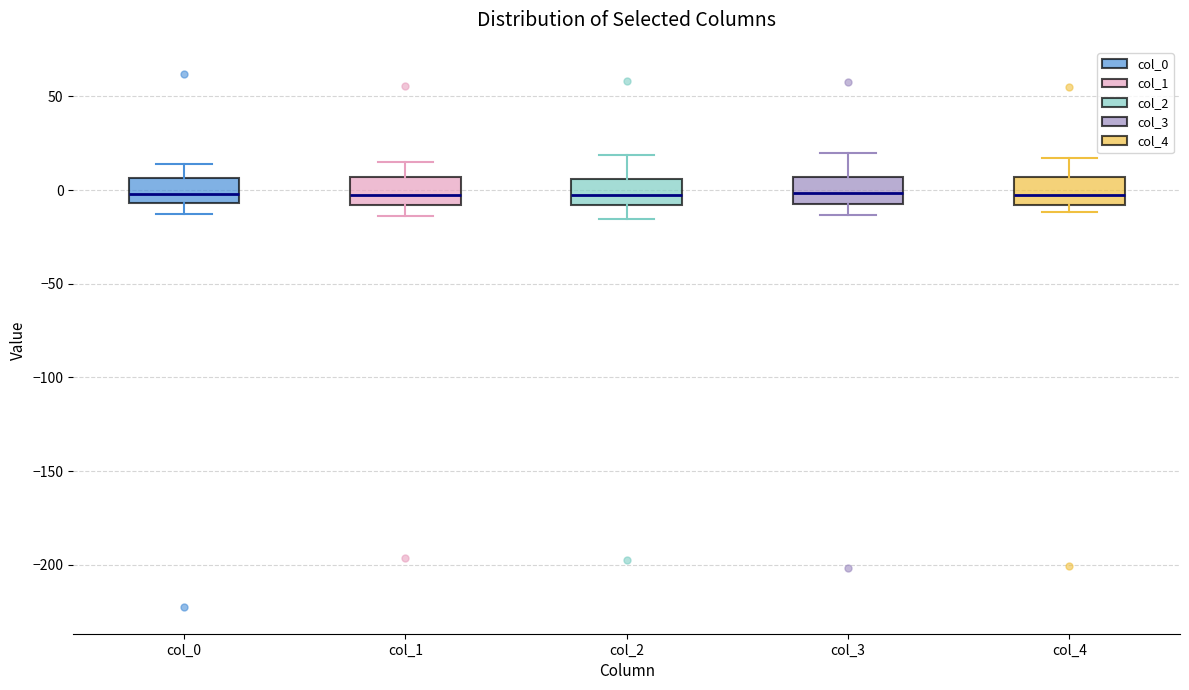

Reading left to right, read every box against the y-axis: the position of its median line, the range the box covers, and the ends of its whiskers. The values are not printed on the chart, so give them approximately, as read against the axis.

col_0: median 0, box -5 to 5, whiskers -15 to 15
col_1: median -5, box -10 to 5, whiskers -15 to 15
col_2: median -5, box -10 to 5, whiskers -15 to 20
col_3: median 0, box -5 to 5, whiskers -15 to 20
col_4: median -5, box -10 to 5, whiskers -10 (just below the box's lower edge) to 15